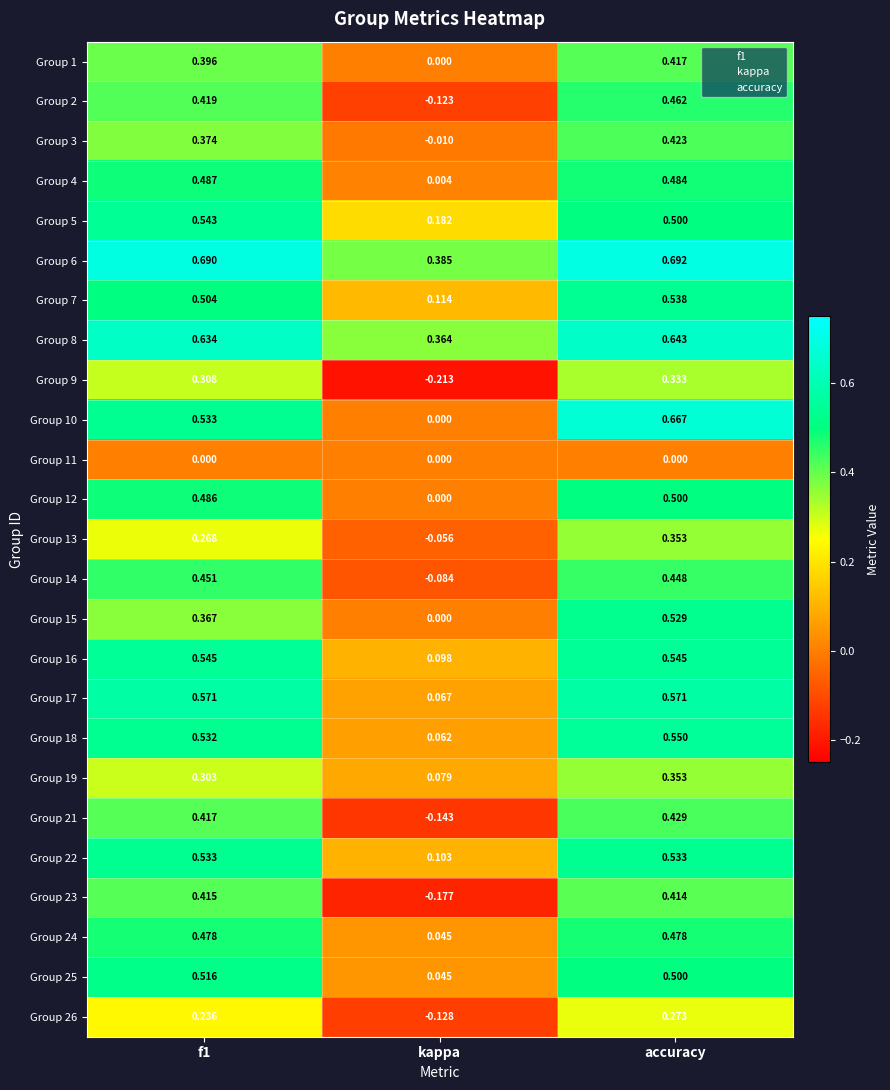

At which label does Group 23 reach its minimum?

kappa